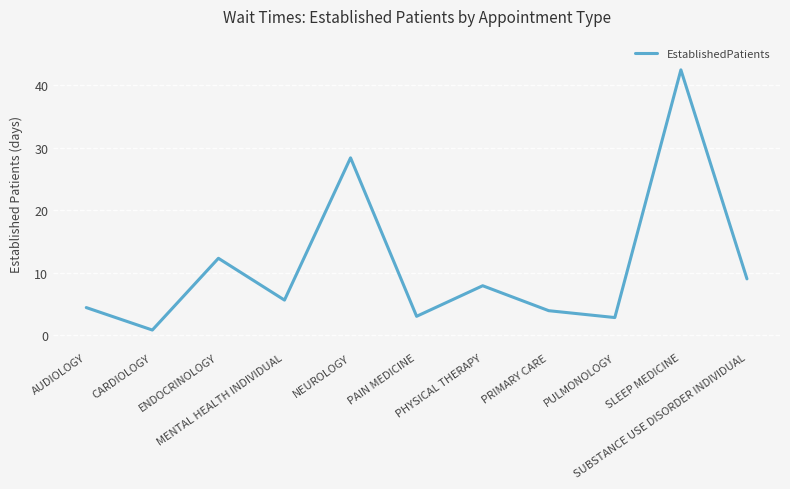

Reading left to right, transcribe all the data shown in this chart.

AUDIOLOGY=4.4	CARDIOLOGY=0.8	ENDOCRINOLOGY=12.3	MENTAL HEALTH INDIVIDUAL=5.6	NEUROLOGY=28.4	PAIN MEDICINE=3.0	PHYSICAL THERAPY=7.9	PRIMARY CARE=3.9	PULMONOLOGY=2.8	SLEEP MEDICINE=42.5	SUBSTANCE USE DISORDER INDIVIDUAL=9.0